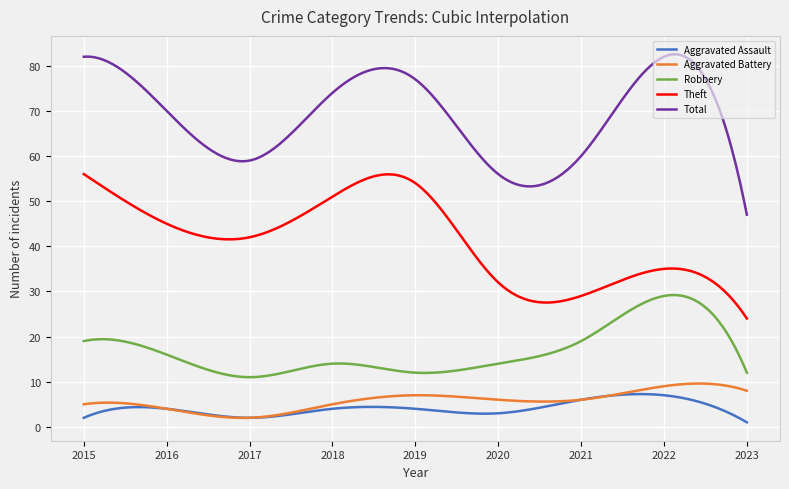

True or false: Theft and Total intersect in this chart.

False